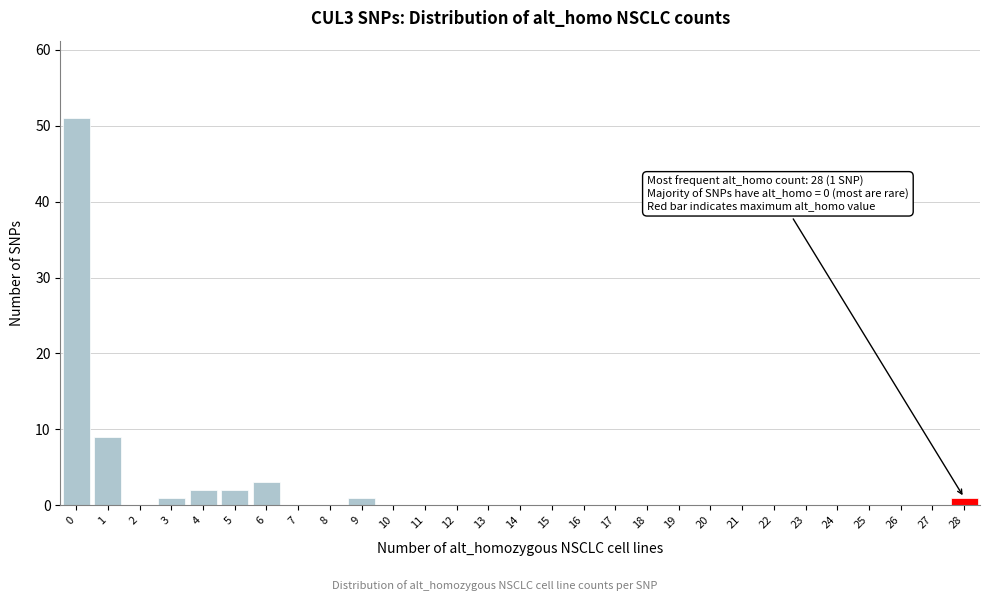

Reading right to left, extract all data points from this chart.

28=1	27=0	26=0	25=0	24=0	23=0	22=0	21=0	20=0	19=0	18=0	17=0	16=0	15=0	14=0	13=0	12=0	11=0	10=0	9=1	8=0	7=0	6=3	5=2	4=2	3=1	2=0	1=9	0=51